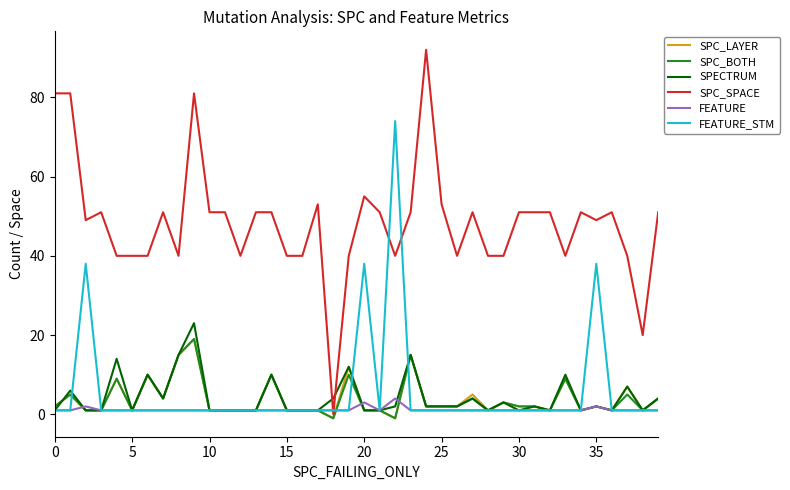

Which series has the largest range (max minus min)?

SPC_SPACE